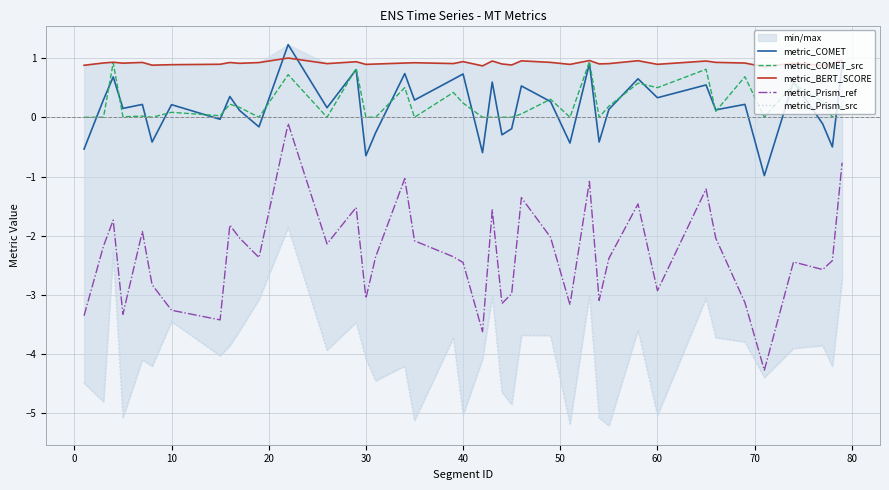

How many series are shown in this chart?

5